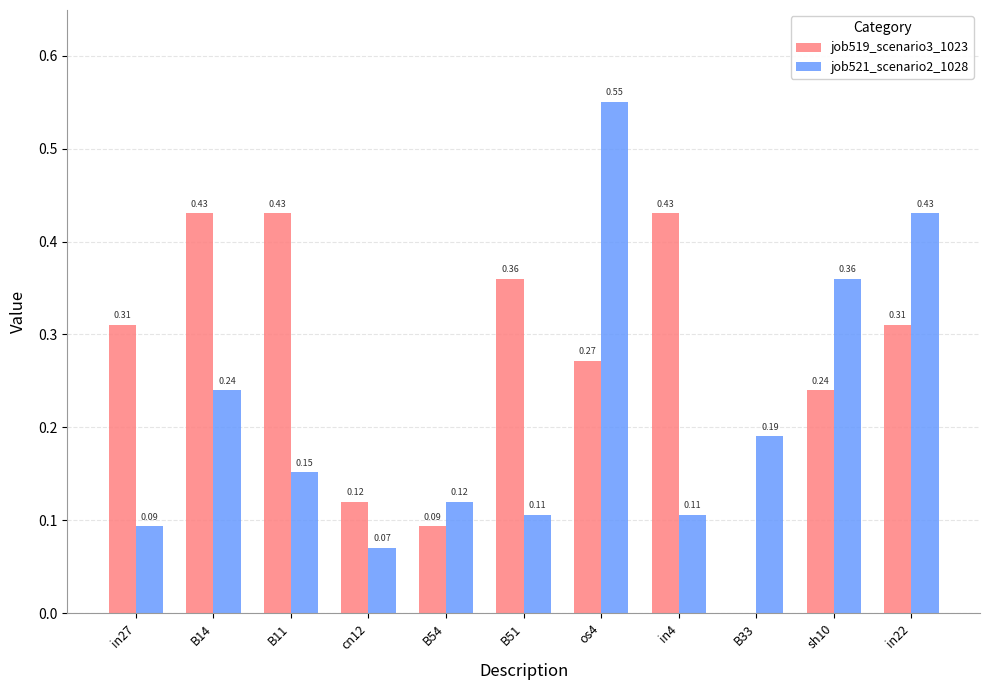

What is the sum of all job521_scenario2_1028 values?

2.4